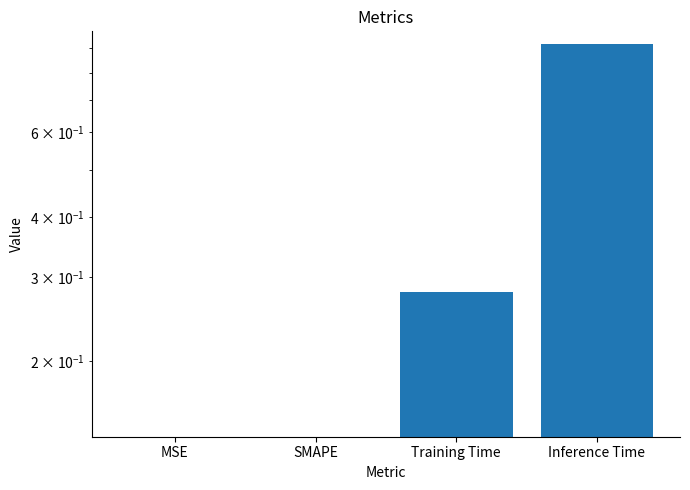

Reading right to left, extract all data points from this chart.

0.9	0.3	0.0	0.0